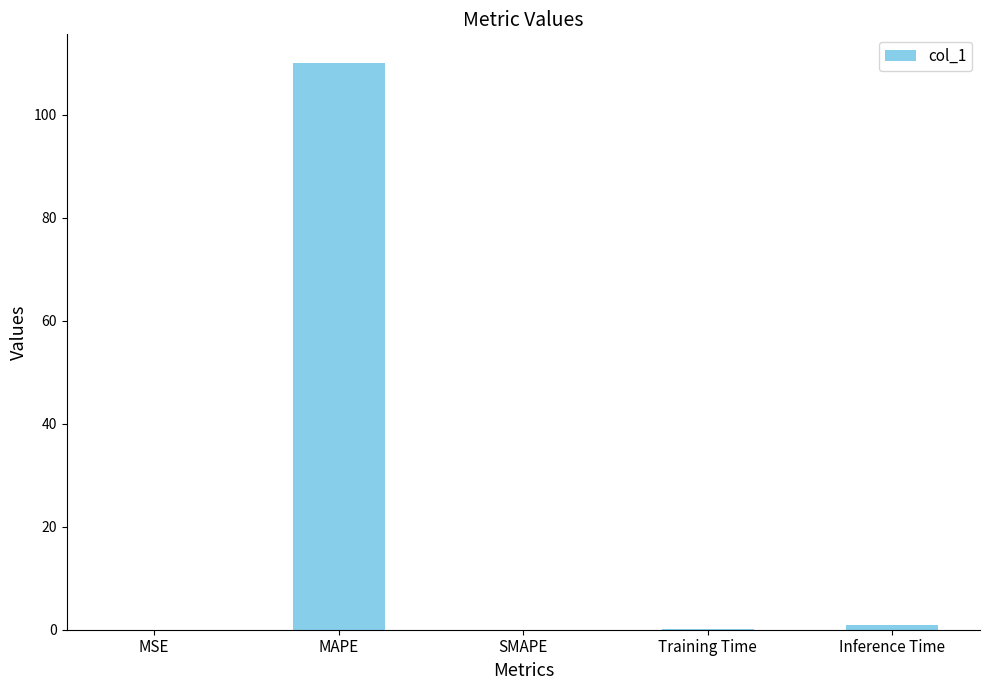

What is the greatest value displayed?

110.1